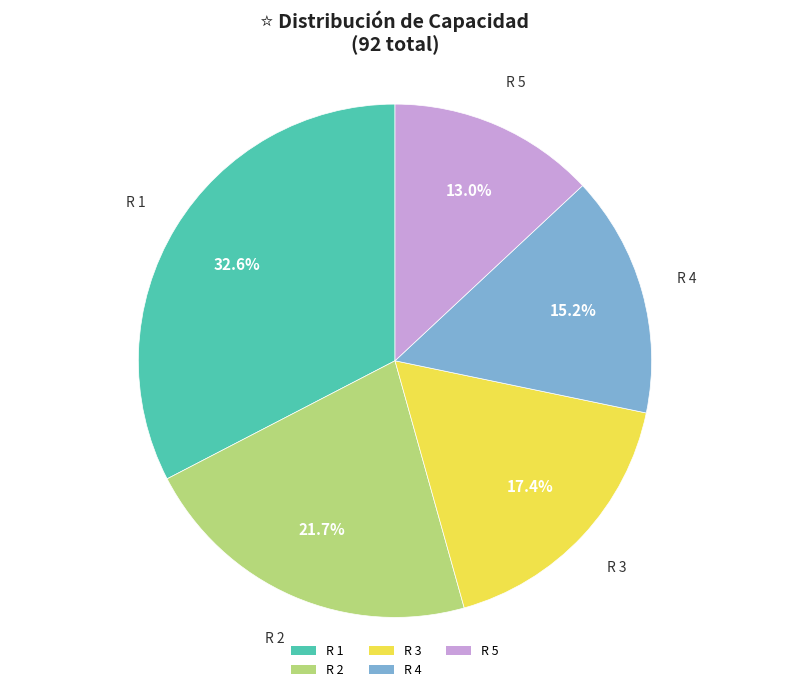

To the nearest percent, what percentage of the pie is R 5?

13%